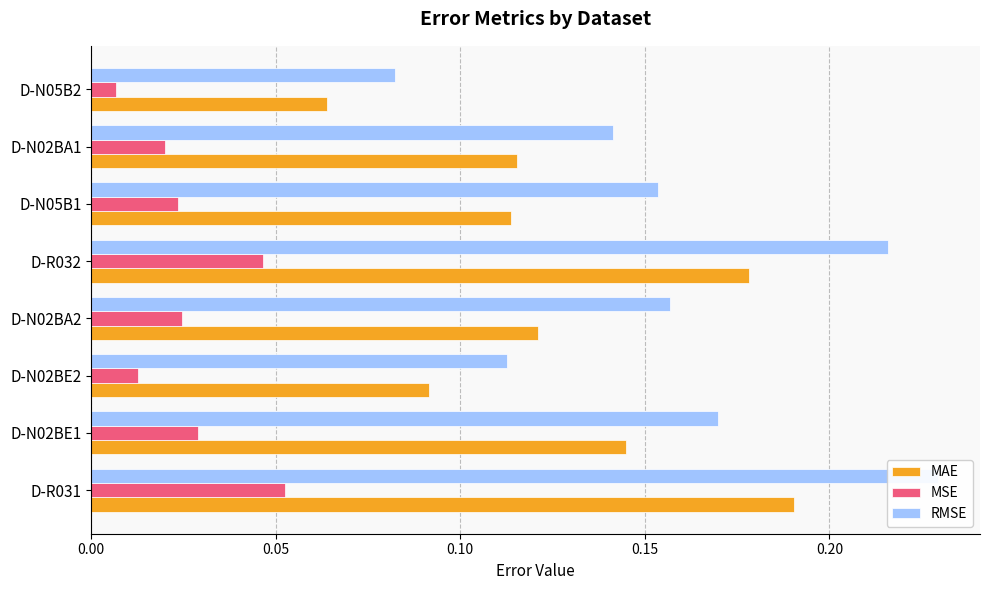

What is the difference between the highest and lowest values at D-N05B1?

0.1